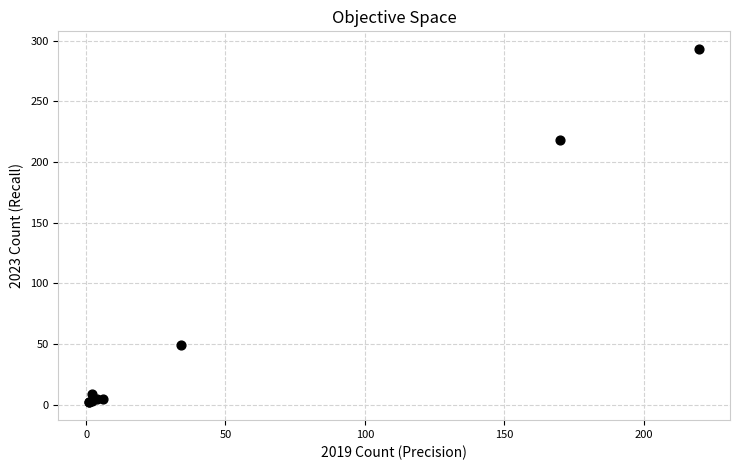

What Y value in the scatter plot is closest to 147?

218